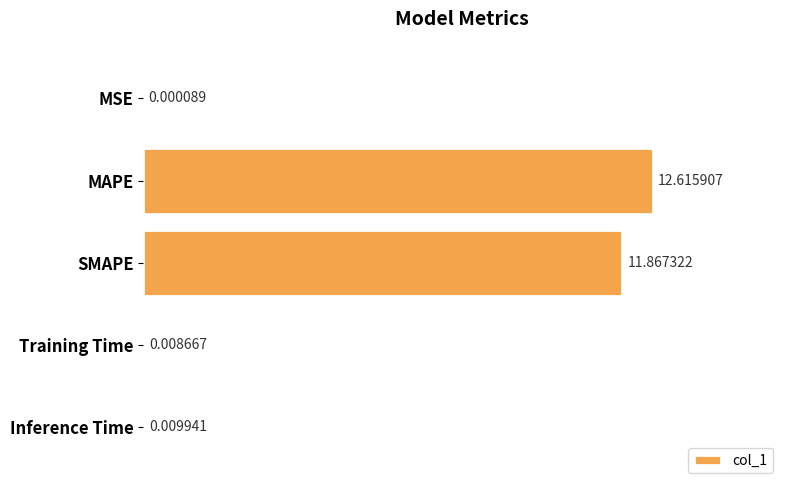

Where is the data nearest to the value 6?

SMAPE